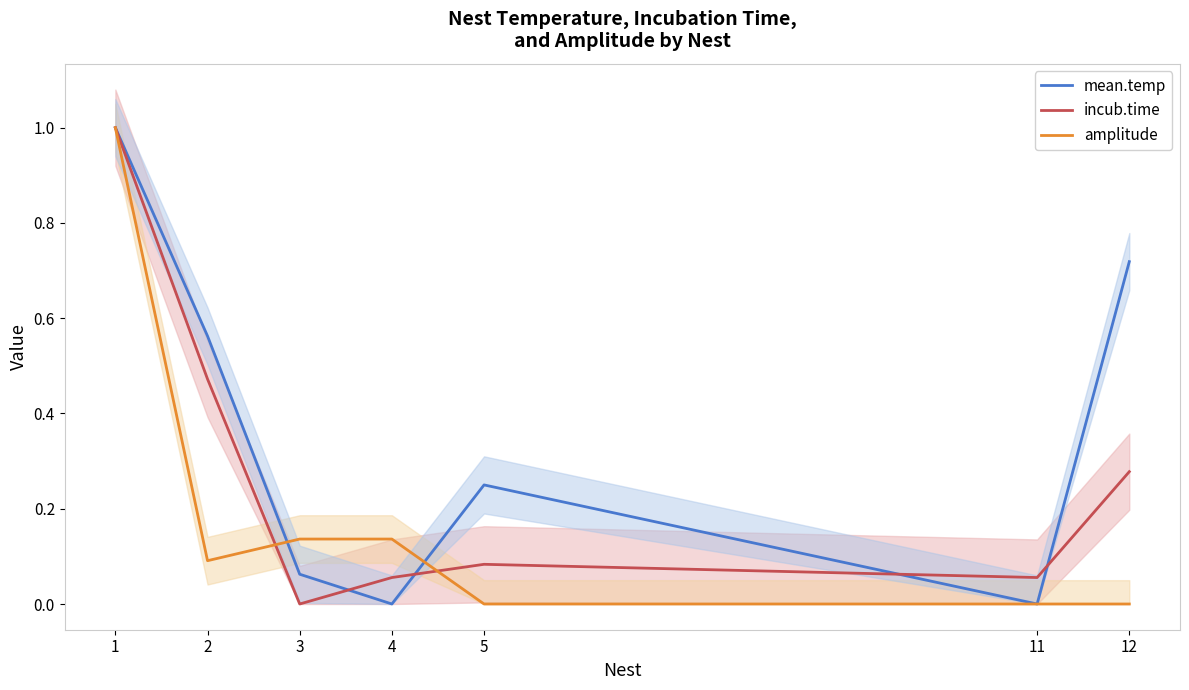

Which series ends up on top after the final intersection of mean.temp and amplitude?

mean.temp